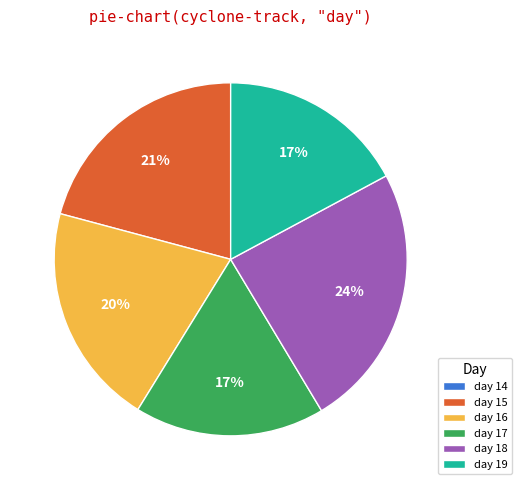

To the nearest percent, what percentage of the pie is day 18?

24%